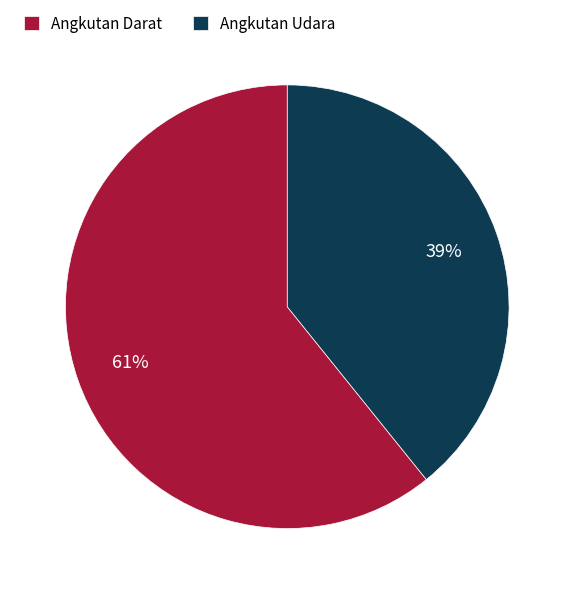

Which slice is the smallest?

Angkutan Udara